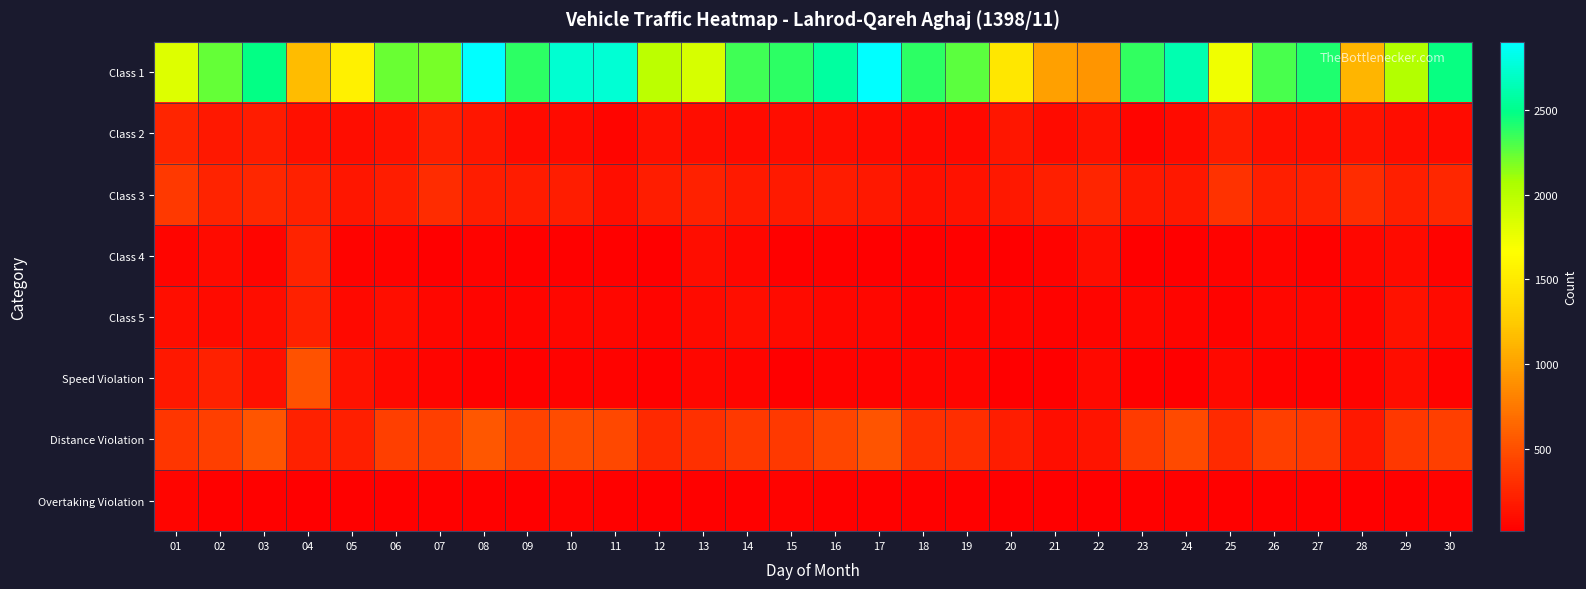

Rank the series by their maximum value, from lowest to highest.

Overtaking Violation, Class 5, Class 4, Class 2, Class 3, Speed Violation, Distance Violation, Class 1